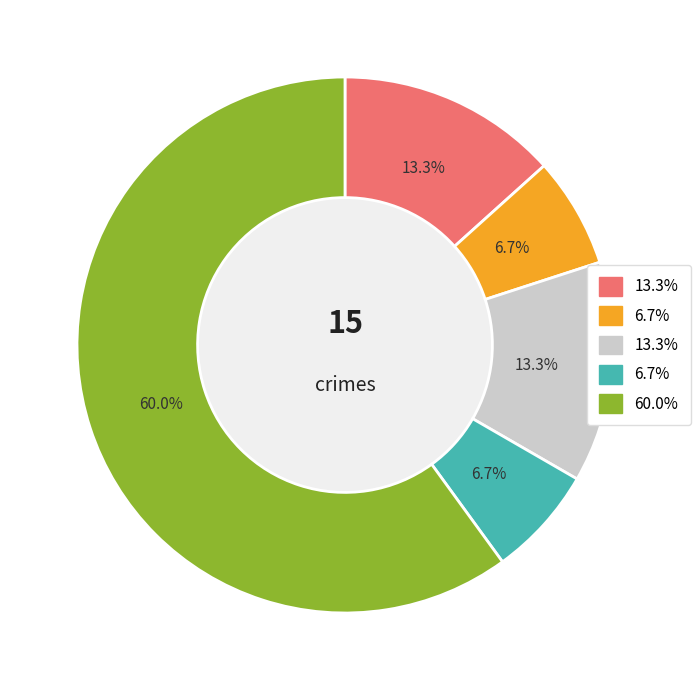

Is there any slice that represents more than half of the pie?

Yes